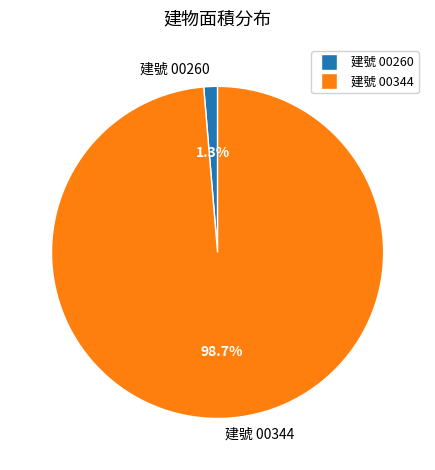

Which category accounts for the majority?

建號 00344